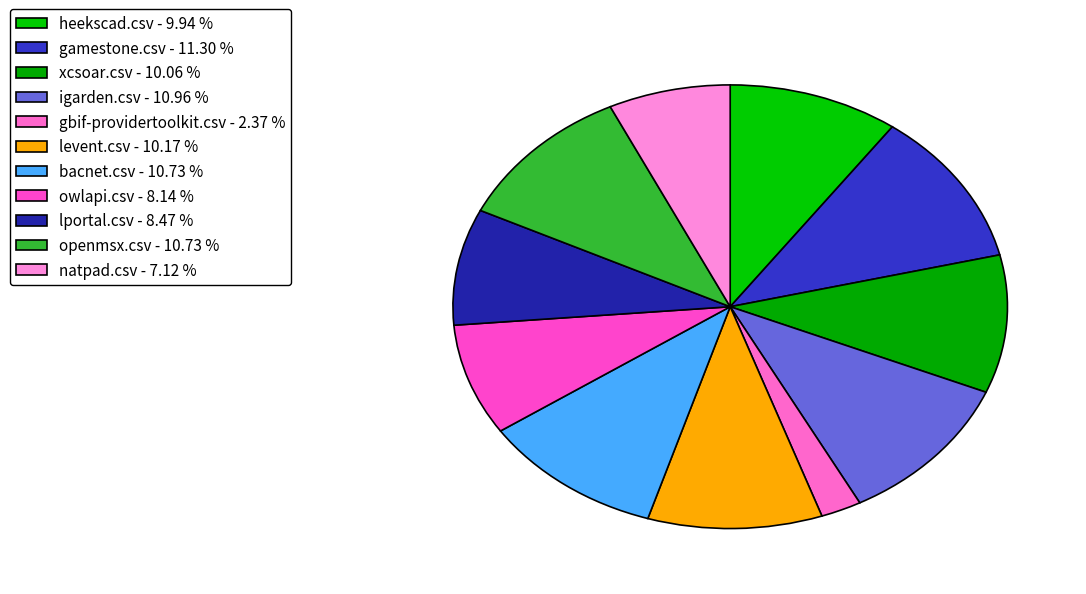

To the nearest percent, what portion does igarden.csv represent?

11%